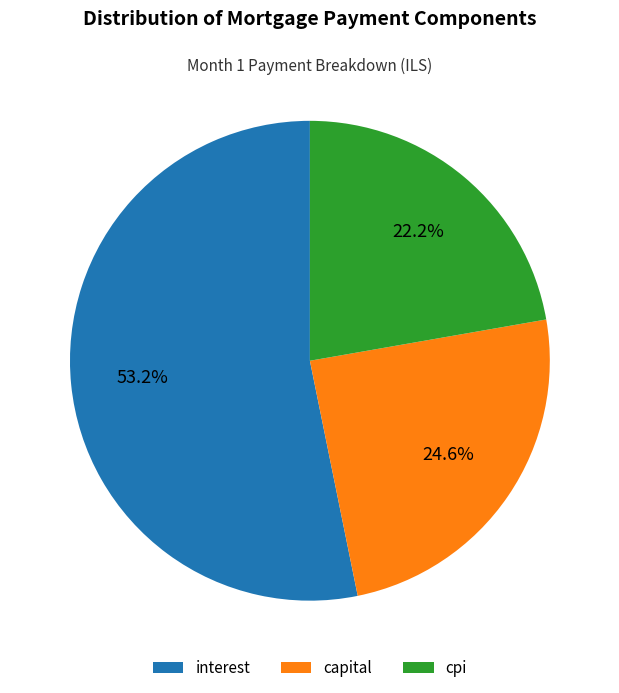

Does cpi account for over 50% of the chart?

No